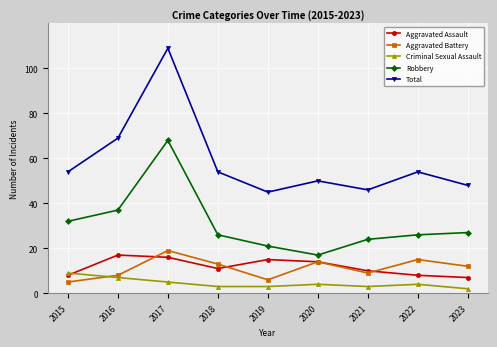

How many Aggravated Assault values are between 8 and 15?

6